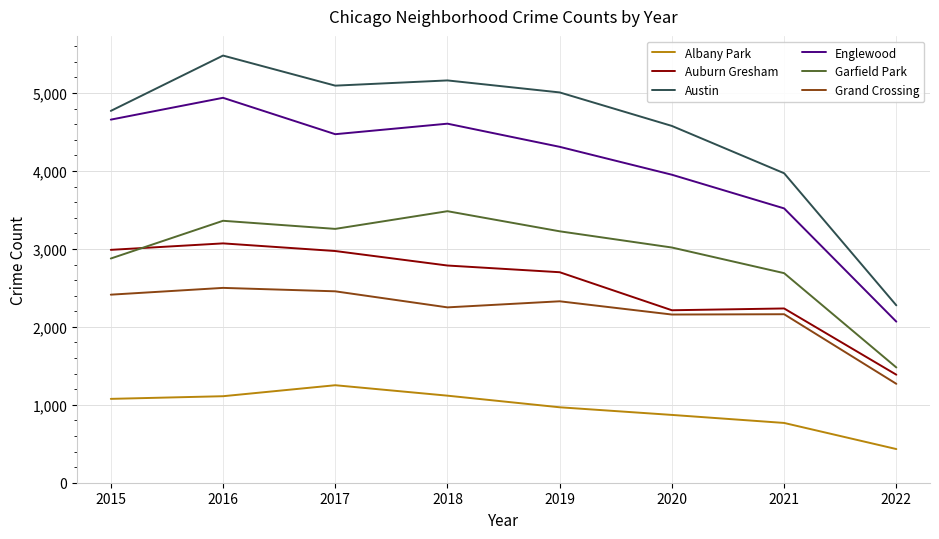

True or false: Englewood and Garfield Park intersect in this chart.

False